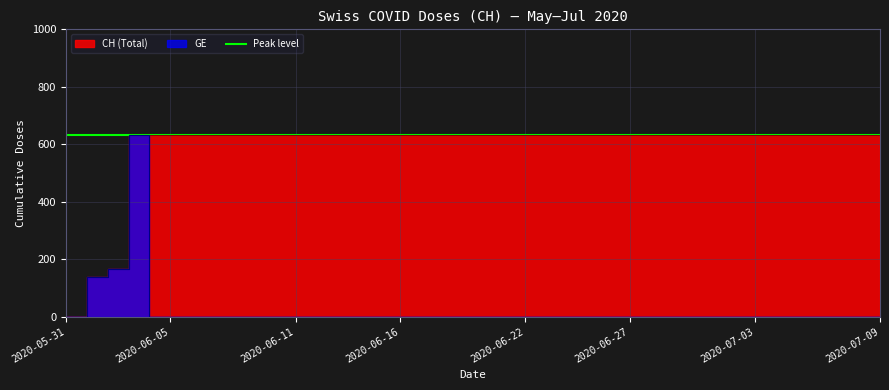

True or false: CH and GE cross at least once.

False